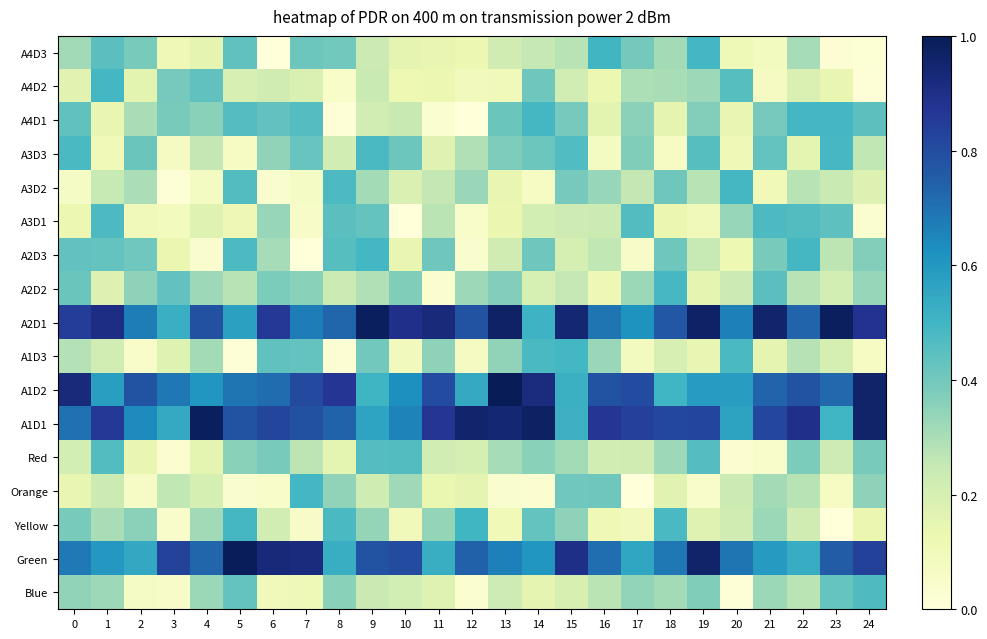

Reading left to right, transcribe all the data shown in this chart.

A4D3: 0=0.3	1=0.4	2=0.4	3=0.1	4=0.2	5=0.4	6=0.0	7=0.4	8=0.4	9=0.2	10=0.2	11=0.1	12=0.1	13=0.2	14=0.3	15=0.3	16=0.5	17=0.4	18=0.3	19=0.5	20=0.1	21=0.1	22=0.3	23=0.0	24=0.0
A4D2: 0=0.2	1=0.5	2=0.2	3=0.4	4=0.4	5=0.2	6=0.2	7=0.2	8=0.1	9=0.2	10=0.1	11=0.1	12=0.1	13=0.1	14=0.4	15=0.2	16=0.1	17=0.3	18=0.3	19=0.3	20=0.5	21=0.1	22=0.2	23=0.1	24=0.0
A4D1: 0=0.4	1=0.1	2=0.3	3=0.4	4=0.4	5=0.5	6=0.4	7=0.5	8=0.0	9=0.2	10=0.2	11=0.0	12=0.0	13=0.4	14=0.5	15=0.4	16=0.2	17=0.4	18=0.1	19=0.4	20=0.1	21=0.4	22=0.5	23=0.5	24=0.4
A3D3: 0=0.5	1=0.1	2=0.4	3=0.1	4=0.3	5=0.1	6=0.3	7=0.4	8=0.2	9=0.5	10=0.4	11=0.2	12=0.3	13=0.4	14=0.4	15=0.5	16=0.1	17=0.4	18=0.1	19=0.5	20=0.1	21=0.4	22=0.2	23=0.5	24=0.3
A3D2: 0=0.1	1=0.2	2=0.3	3=0.0	4=0.1	5=0.5	6=0.0	7=0.1	8=0.5	9=0.3	10=0.2	11=0.3	12=0.3	13=0.1	14=0.1	15=0.4	16=0.3	17=0.3	18=0.4	19=0.3	20=0.5	21=0.1	22=0.3	23=0.2	24=0.2
A3D1: 0=0.1	1=0.5	2=0.1	3=0.1	4=0.2	5=0.1	6=0.3	7=0.1	8=0.4	9=0.4	10=0.0	11=0.3	12=0.1	13=0.1	14=0.2	15=0.2	16=0.2	17=0.5	18=0.1	19=0.1	20=0.3	21=0.5	22=0.5	23=0.4	24=0.0
A2D3: 0=0.4	1=0.4	2=0.4	3=0.1	4=0.0	5=0.5	6=0.3	7=0.0	8=0.5	9=0.5	10=0.1	11=0.4	12=0.0	13=0.2	14=0.4	15=0.2	16=0.3	17=0.1	18=0.4	19=0.2	20=0.1	21=0.4	22=0.5	23=0.3	24=0.4
A2D2: 0=0.4	1=0.2	2=0.4	3=0.4	4=0.3	5=0.3	6=0.4	7=0.4	8=0.2	9=0.3	10=0.4	11=0.0	12=0.3	13=0.4	14=0.2	15=0.3	16=0.1	17=0.3	18=0.5	19=0.1	20=0.2	21=0.4	22=0.3	23=0.2	24=0.3
A2D1: 0=0.8	1=0.9	2=0.7	3=0.5	4=0.8	5=0.6	6=0.9	7=0.7	8=0.7	9=1.0	10=0.9	11=0.9	12=0.8	13=1.0	14=0.5	15=0.9	16=0.7	17=0.6	18=0.8	19=1.0	20=0.7	21=1.0	22=0.7	23=1.0	24=0.9
A1D3: 0=0.3	1=0.2	2=0.0	3=0.2	4=0.3	5=0.0	6=0.4	7=0.4	8=0.0	9=0.4	10=0.1	11=0.3	12=0.1	13=0.3	14=0.5	15=0.5	16=0.3	17=0.1	18=0.2	19=0.1	20=0.5	21=0.1	22=0.3	23=0.2	24=0.1
A1D2: 0=0.9	1=0.6	2=0.8	3=0.7	4=0.6	5=0.7	6=0.7	7=0.8	8=0.9	9=0.5	10=0.6	11=0.8	12=0.5	13=1.0	14=0.9	15=0.5	16=0.8	17=0.8	18=0.5	19=0.6	20=0.6	21=0.7	22=0.8	23=0.7	24=1.0
A1D1: 0=0.7	1=0.9	2=0.6	3=0.5	4=1.0	5=0.8	6=0.8	7=0.8	8=0.7	9=0.6	10=0.7	11=0.9	12=1.0	13=0.9	14=1.0	15=0.5	16=0.9	17=0.8	18=0.8	19=0.8	20=0.6	21=0.8	22=0.9	23=0.5	24=1.0
Red: 0=0.2	1=0.5	2=0.1	3=0.0	4=0.2	5=0.4	6=0.4	7=0.3	8=0.2	9=0.5	10=0.5	11=0.2	12=0.2	13=0.3	14=0.4	15=0.3	16=0.2	17=0.2	18=0.3	19=0.5	20=0.0	21=0.0	22=0.4	23=0.2	24=0.4
Orange: 0=0.1	1=0.2	2=0.1	3=0.3	4=0.2	5=0.0	6=0.0	7=0.5	8=0.3	9=0.2	10=0.3	11=0.1	12=0.2	13=0.0	14=0.0	15=0.4	16=0.4	17=0.0	18=0.2	19=0.0	20=0.2	21=0.3	22=0.3	23=0.1	24=0.4
Yellow: 0=0.4	1=0.3	2=0.4	3=0.0	4=0.3	5=0.5	6=0.2	7=0.1	8=0.5	9=0.3	10=0.1	11=0.3	12=0.5	13=0.1	14=0.4	15=0.3	16=0.1	17=0.1	18=0.5	19=0.2	20=0.2	21=0.3	22=0.2	23=0.0	24=0.1
Green: 0=0.7	1=0.6	2=0.5	3=0.8	4=0.7	5=1.0	6=0.9	7=0.9	8=0.5	9=0.8	10=0.8	11=0.5	12=0.7	13=0.7	14=0.6	15=0.9	16=0.7	17=0.6	18=0.7	19=1.0	20=0.7	21=0.6	22=0.5	23=0.8	24=0.8
Blue: 0=0.3	1=0.3	2=0.1	3=0.1	4=0.3	5=0.4	6=0.1	7=0.1	8=0.4	9=0.2	10=0.2	11=0.2	12=0.0	13=0.2	14=0.2	15=0.2	16=0.3	17=0.3	18=0.3	19=0.4	20=0.0	21=0.3	22=0.3	23=0.4	24=0.5